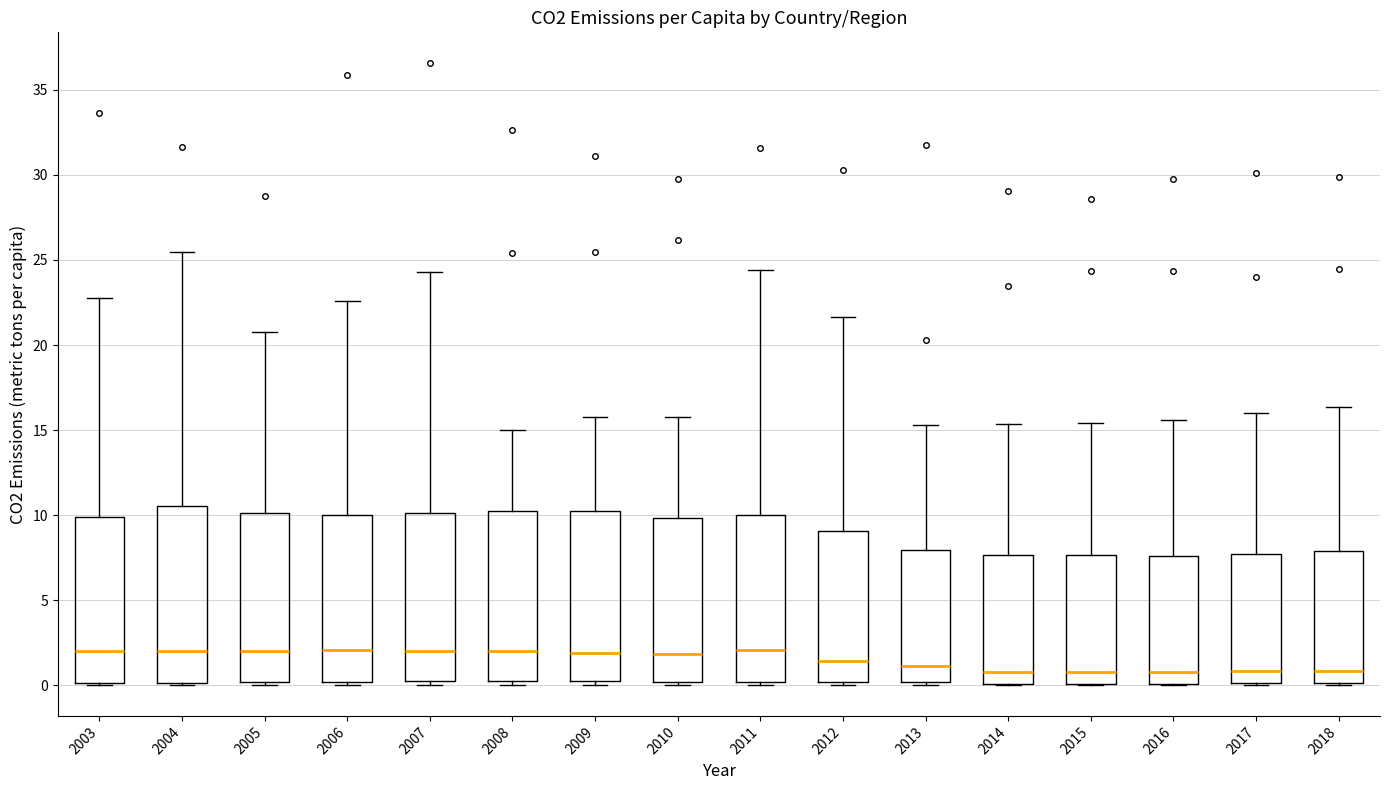

Reading left to right, read every box against the y-axis: the position of its median line, the range the box covers, and the ends of its whiskers. The values are not printed on the chart, so give them approximately, as read against the axis.

2003: median 2.0, box 0.0 to 10.0, whiskers 0.0 to 23.0
2004: median 2.0, box 0.0 to 10.5, whiskers 0.0 to 25.5
2005: median 2.0, box 0.0 to 10.0, whiskers 0.0 to 21.0
2006: median 2.0, box 0.0 to 10.0, whiskers 0.0 (just below the box's lower edge) to 22.5
2007: median 2.0, box 0.5 to 10.0, whiskers 0.0 to 24.5
2008: median 2.0, box 0.0 to 10.5, whiskers 0.0 (just below the box's lower edge) to 15.0
2009: median 2.0, box 0.0 to 10.5, whiskers 0.0 (just below the box's lower edge) to 15.5
2010: median 2.0, box 0.0 to 10.0, whiskers 0.0 (just below the box's lower edge) to 16.0
2011: median 2.0, box 0.0 to 10.0, whiskers 0.0 (just below the box's lower edge) to 24.5
2012: median 1.5, box 0.0 to 9.0, whiskers 0.0 (just below the box's lower edge) to 21.5
2013: median 1.0, box 0.0 to 8.0, whiskers 0.0 to 15.5
2014: median 1.0, box 0.0 to 7.5, whiskers 0.0 to 15.5
2015: median 1.0, box 0.0 to 7.5, whiskers 0.0 to 15.5
2016: median 1.0, box 0.0 to 7.5, whiskers 0.0 to 15.5
2017: median 1.0, box 0.0 to 7.5, whiskers 0.0 to 16.0
2018: median 1.0, box 0.0 to 8.0, whiskers 0.0 to 16.5